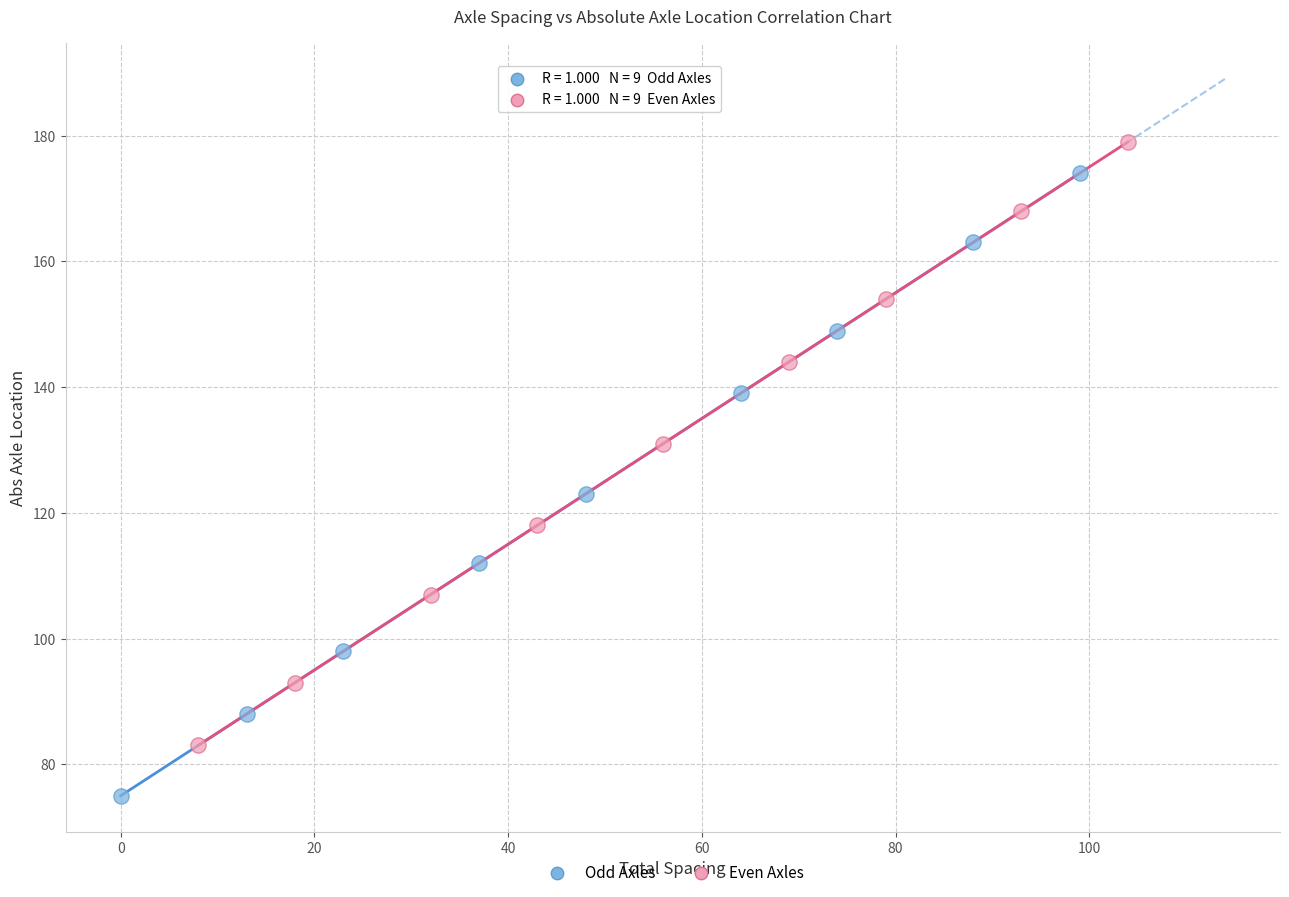

Which series contains the lowest Y value?

Odd Axles